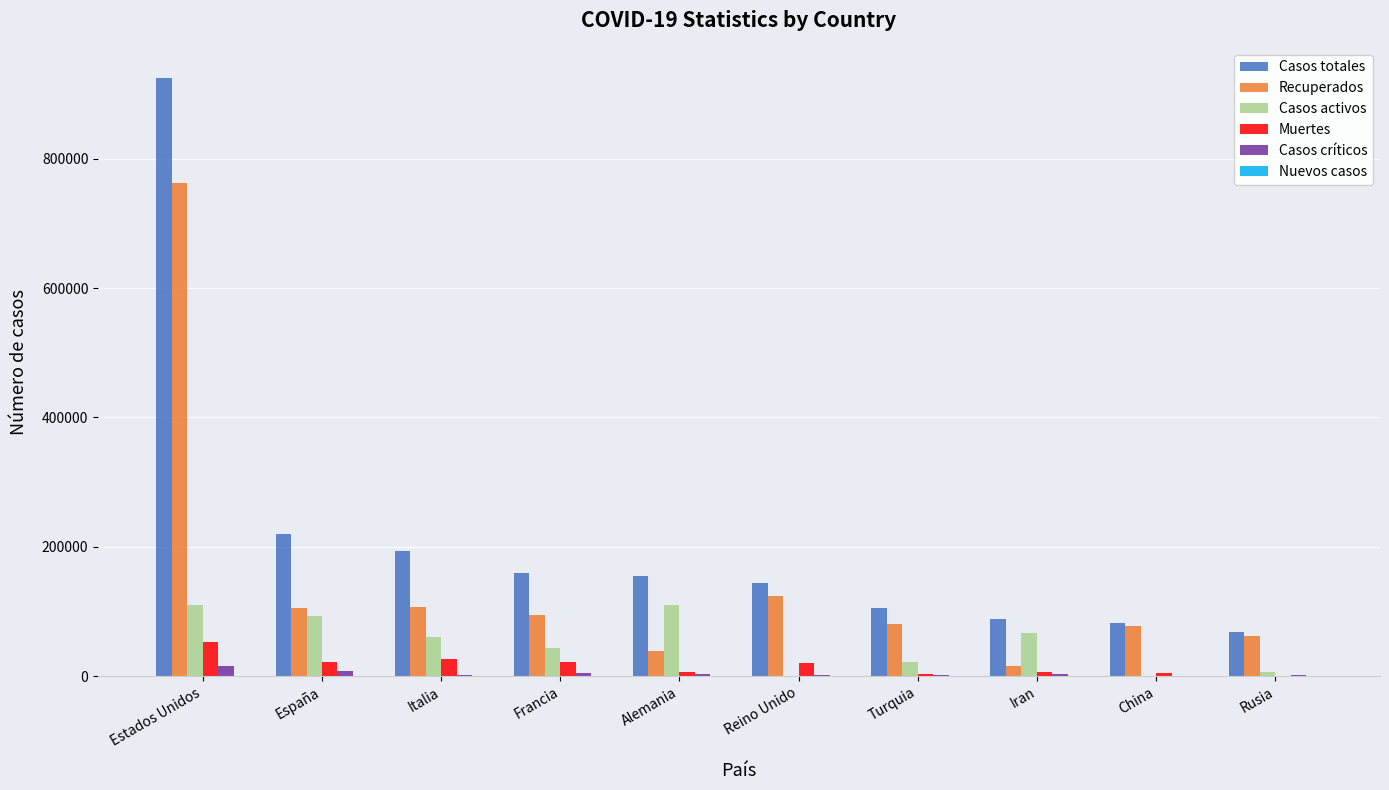

At which category does the chart reach its peak across all series?

Estados Unidos